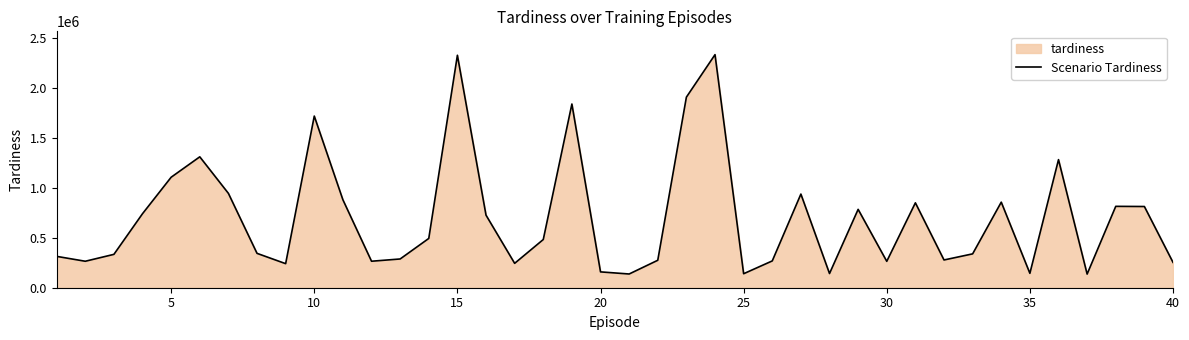

What is the maximum value shown in the chart?

2330980